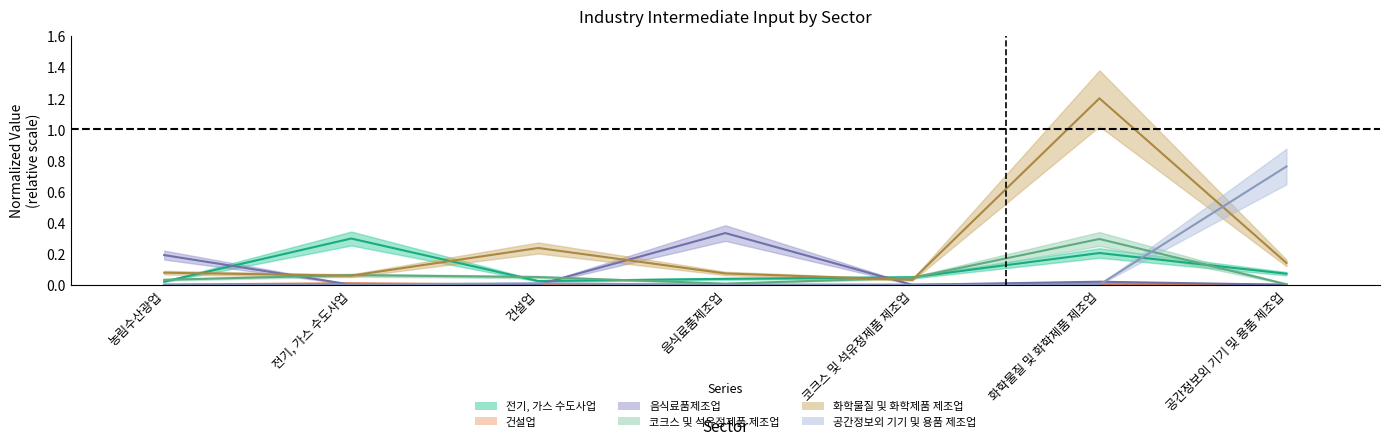

True or false: 건설업 has more than 2 interior local peaks.

False